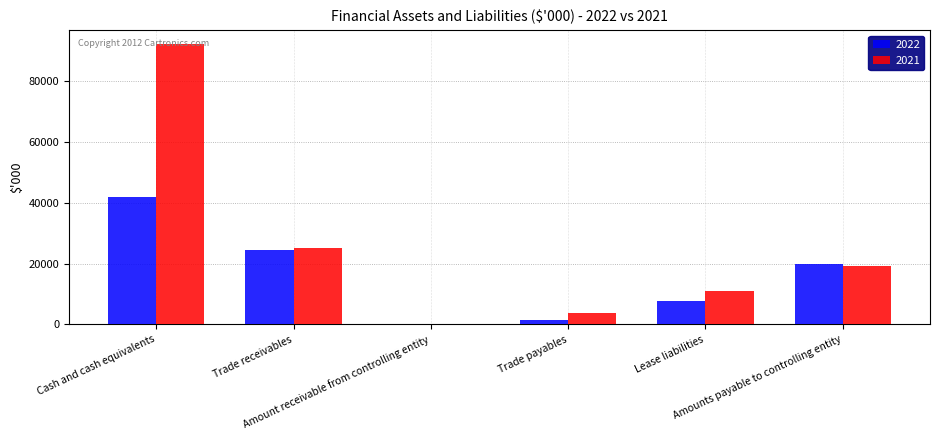

Between Cash and cash equivalents and Amount receivable from controlling entity, which series saw the biggest shift?

2021